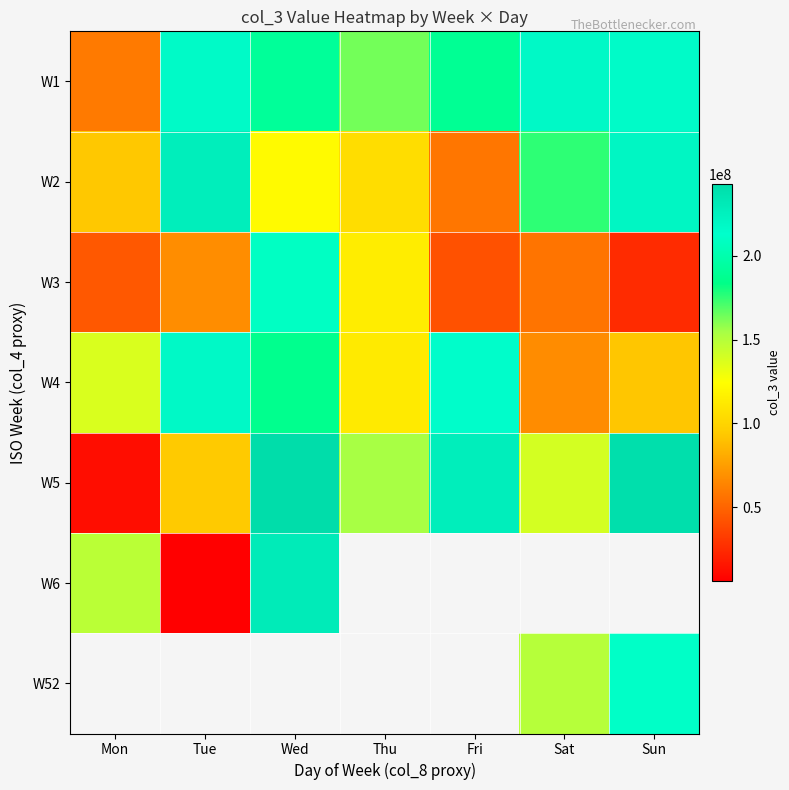

Between Sun and Mon, which is larger?

Sun